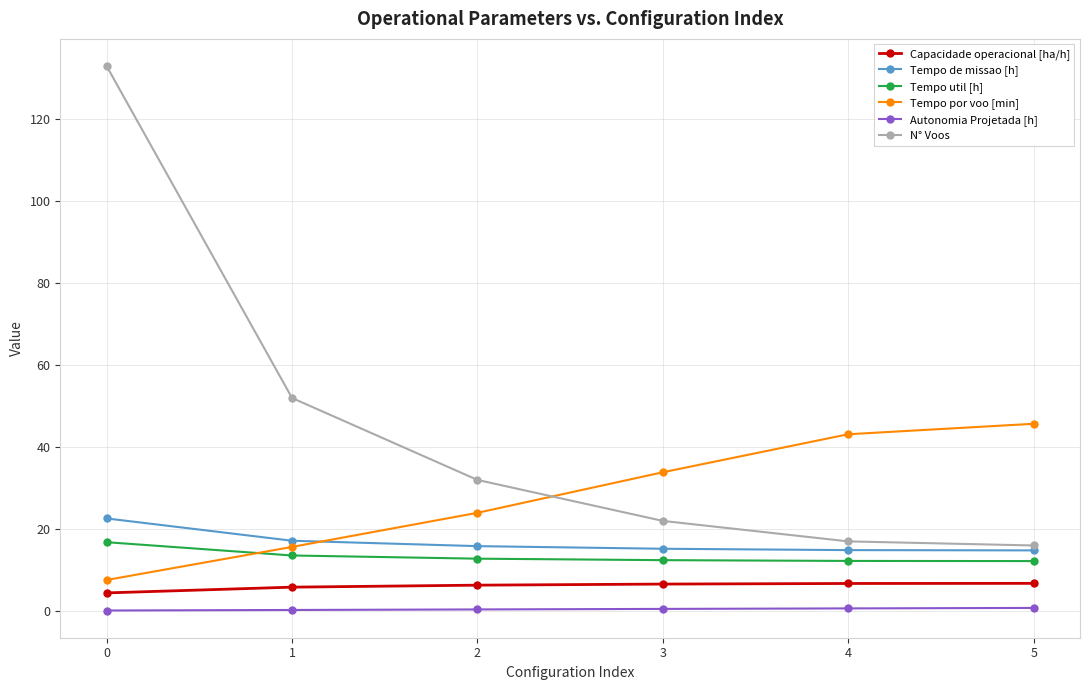

Does the chart have visible grid lines?

Yes